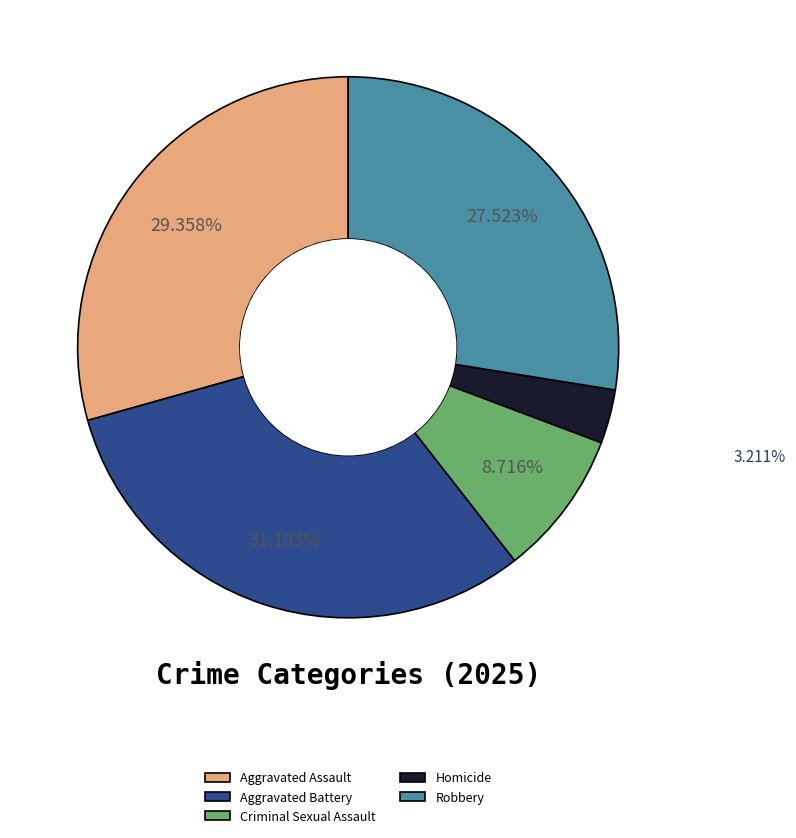

Combined, what portion of the pie is Aggravated Battery and Robbery?

58.7%